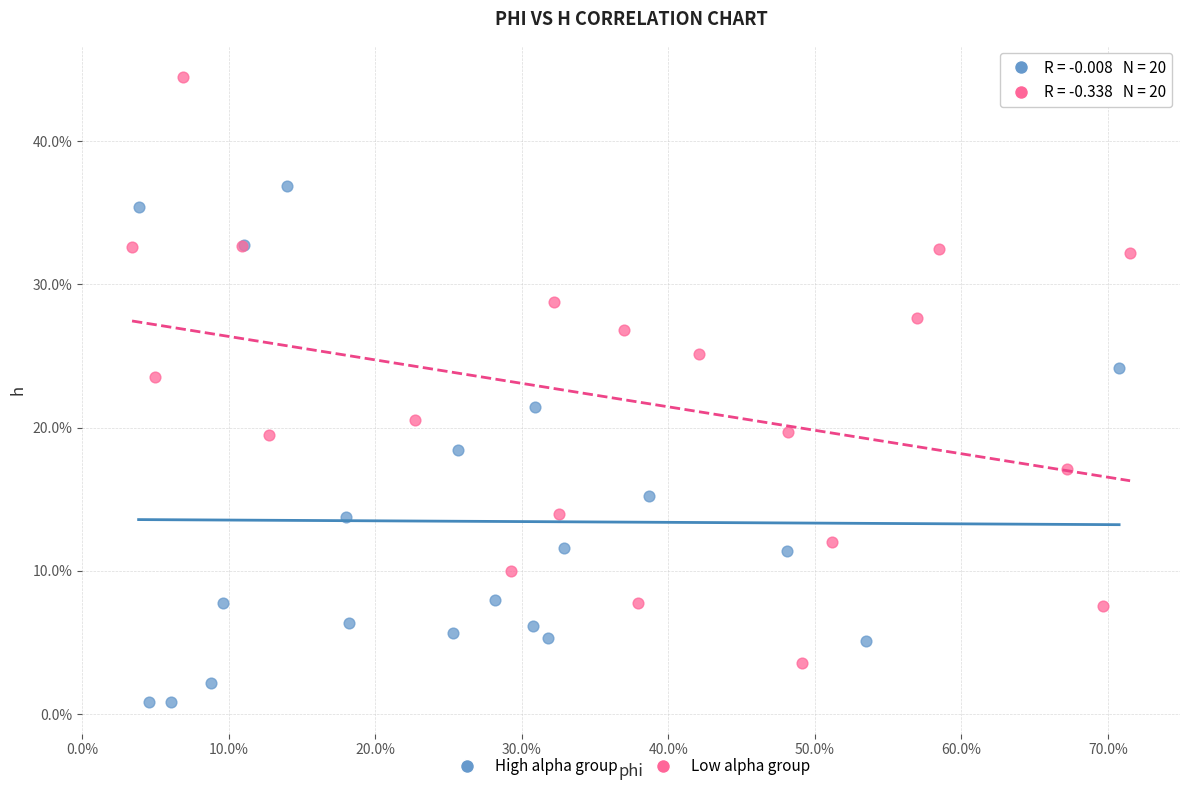

Which series contains the highest Y value?

Low alpha group